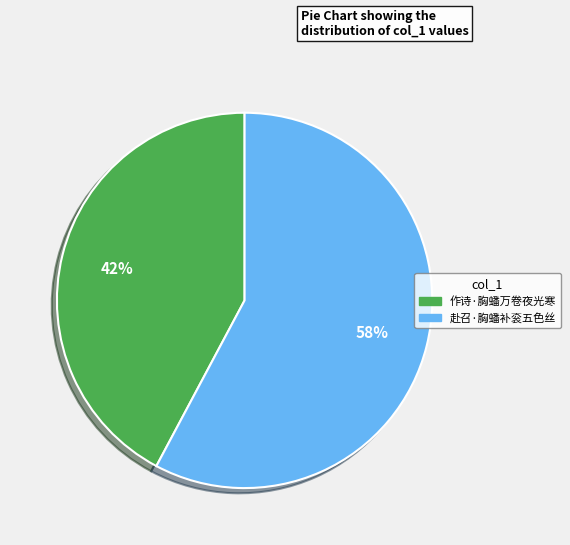

Is it true that 赴召·胸蟠补衮五色丝 is 58% of the pie?

True